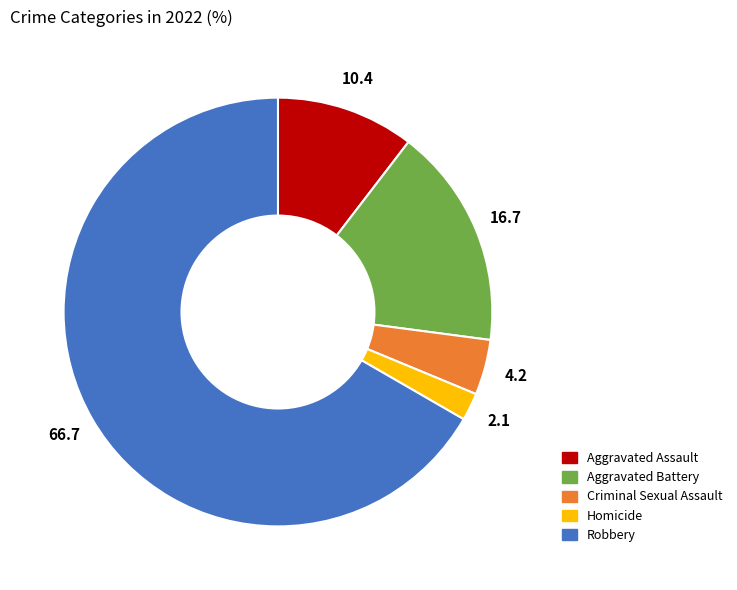

What is the ratio of the value at Aggravated Battery to the value at Homicide?

8.0